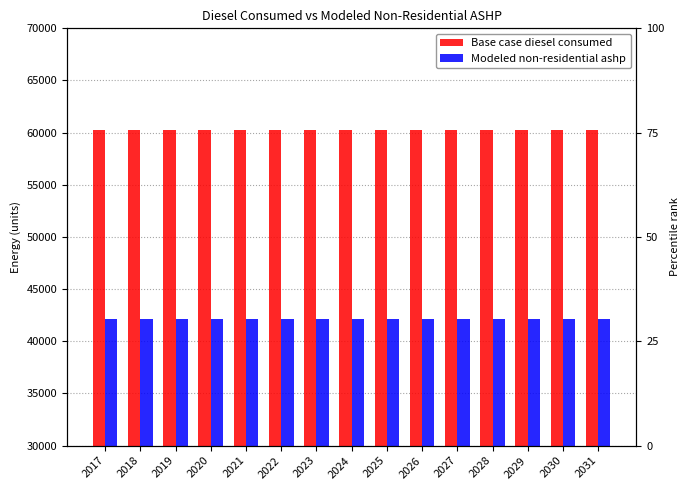

The Base case diesel consumed series shows 60246.1 at 2024. True or false?

True